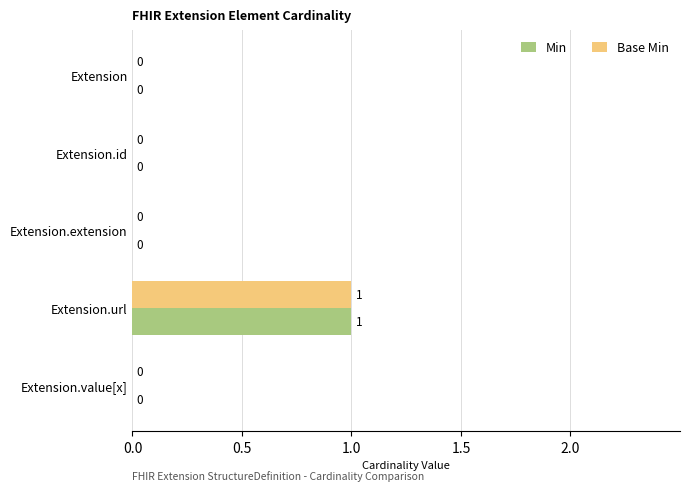

The Base Min series shows 1 at Extension.extension. True or false?

False